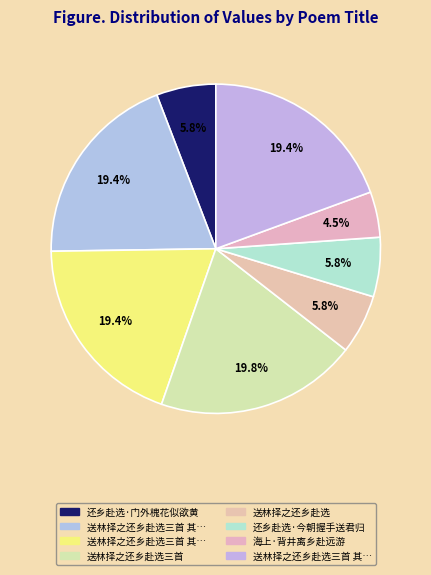

Which slice is the smallest?

海上·背井离乡赴远游